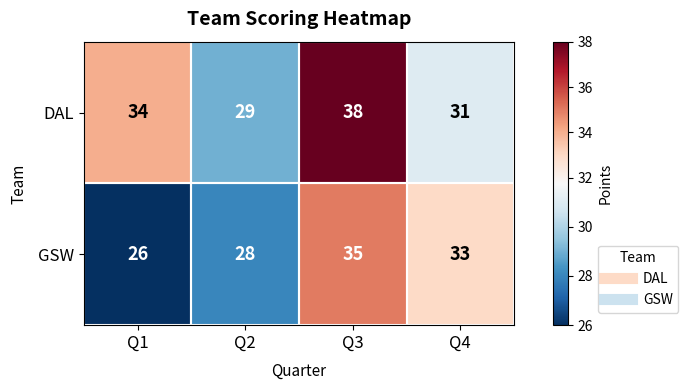

What is the sum of all GSW values?

122